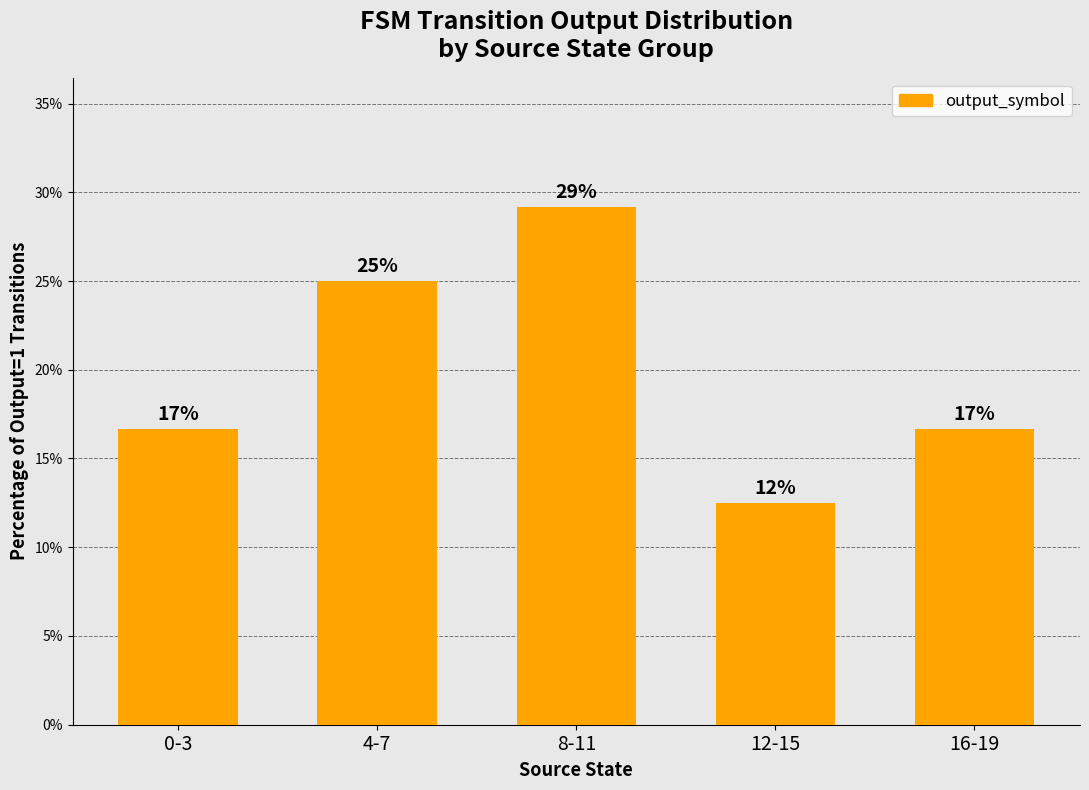

Reading left to right, list all the values displayed in this chart.

0-3=16.7	4-7=25.0	8-11=29.2	12-15=12.5	16-19=16.7